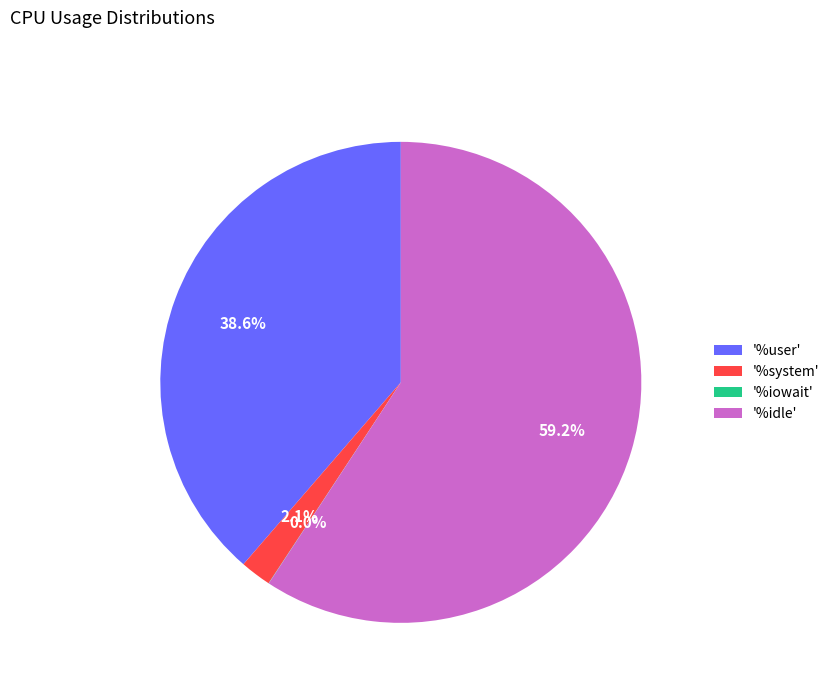

Which category has the biggest portion of the pie?

'%idle'